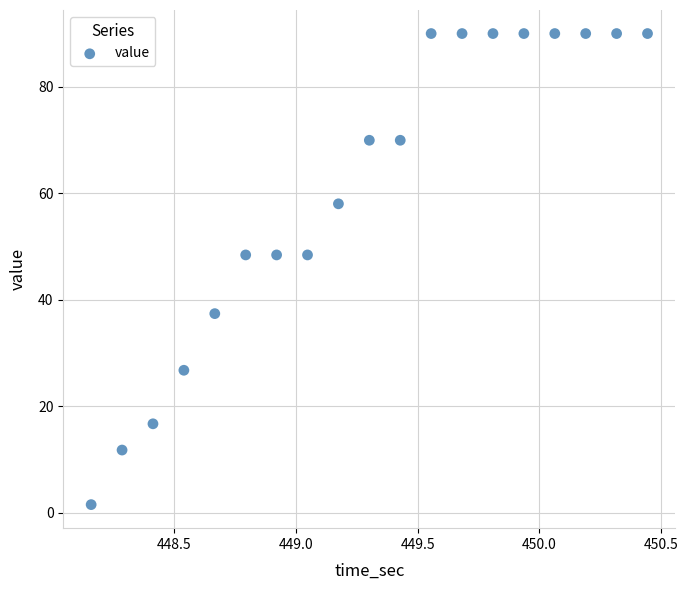

What is the range of Y values (max minus min)?

88.5